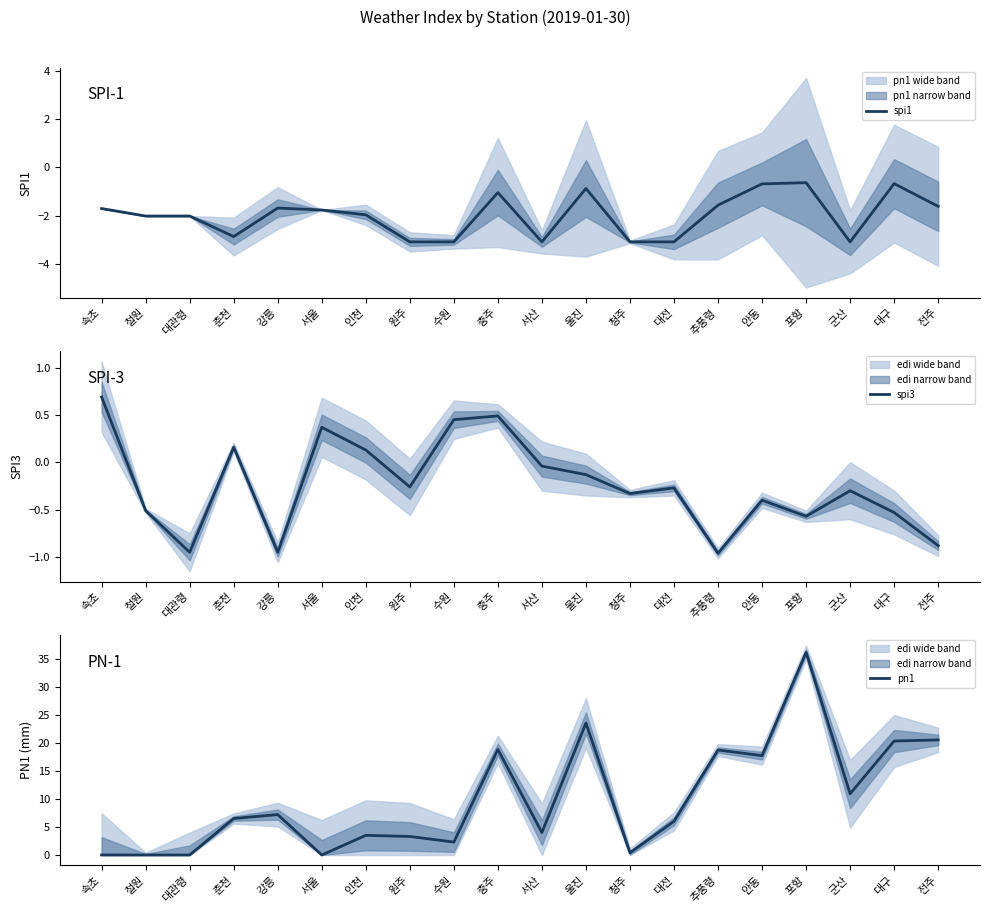

Rank the series by their maximum value, from lowest to highest.

spi1, spi3, pn1